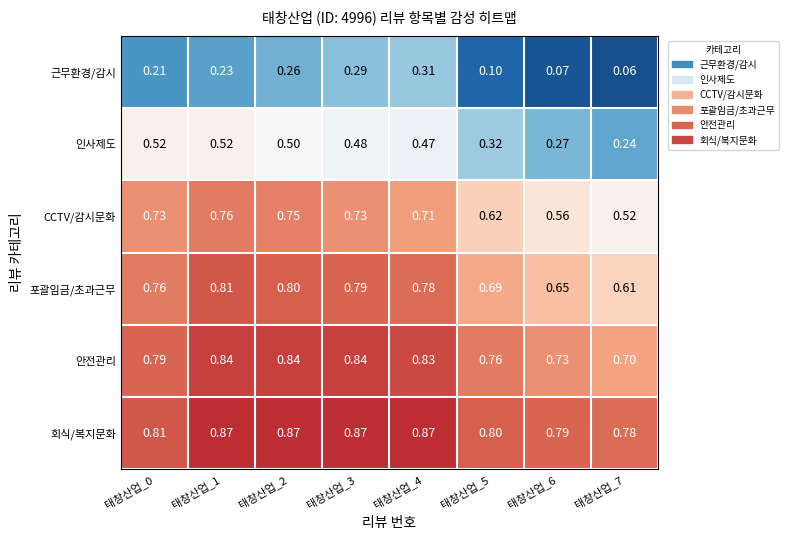

What is the smallest value displayed?

0.1